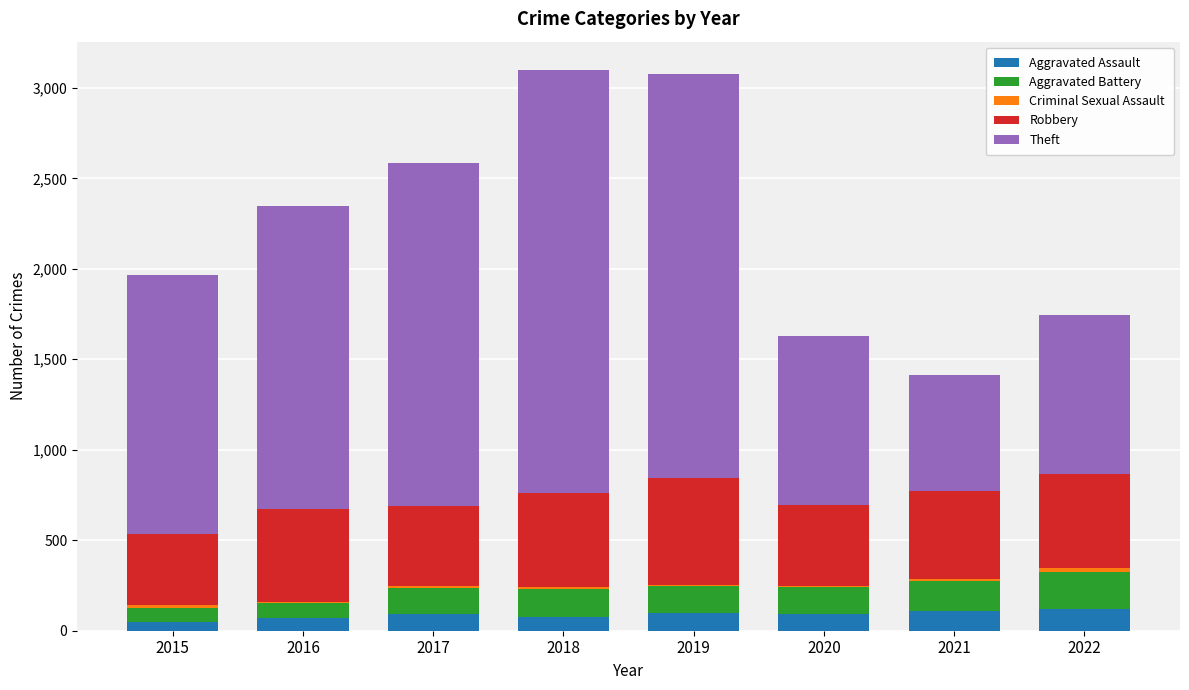

How many distinct data groups are displayed?

5